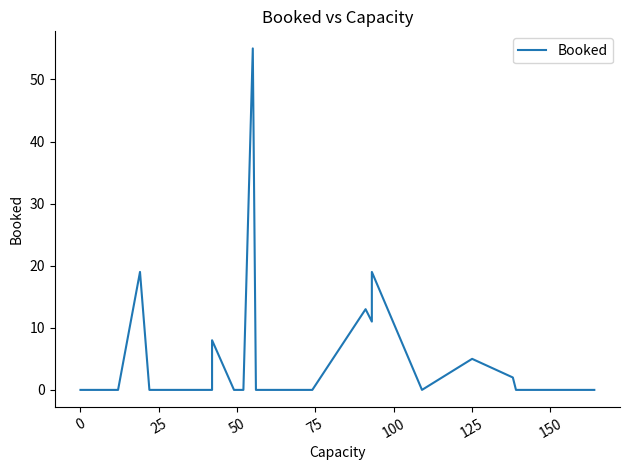

How many data points are above 0?

8